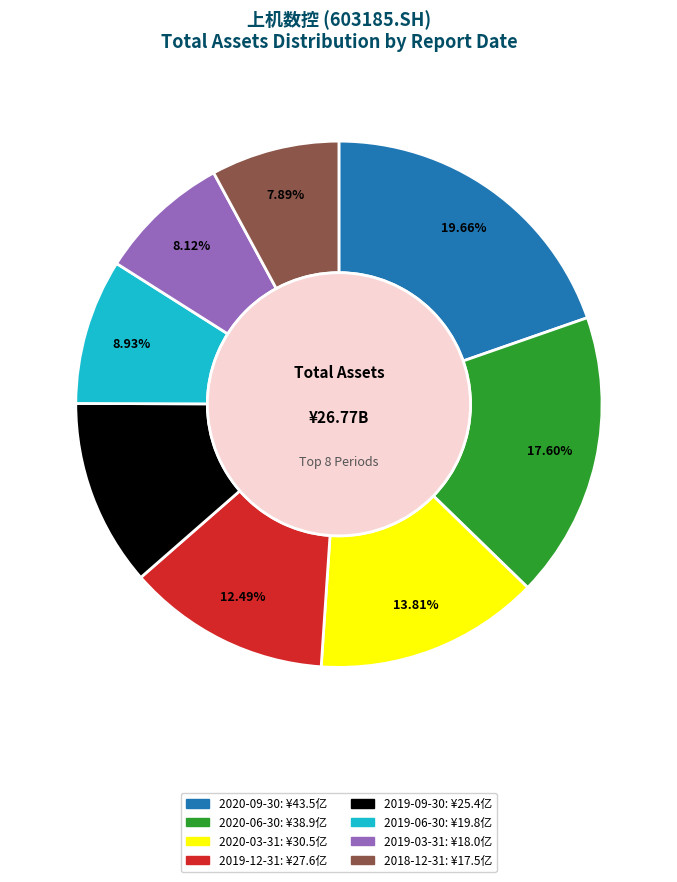

Is there a majority slice in this chart?

No